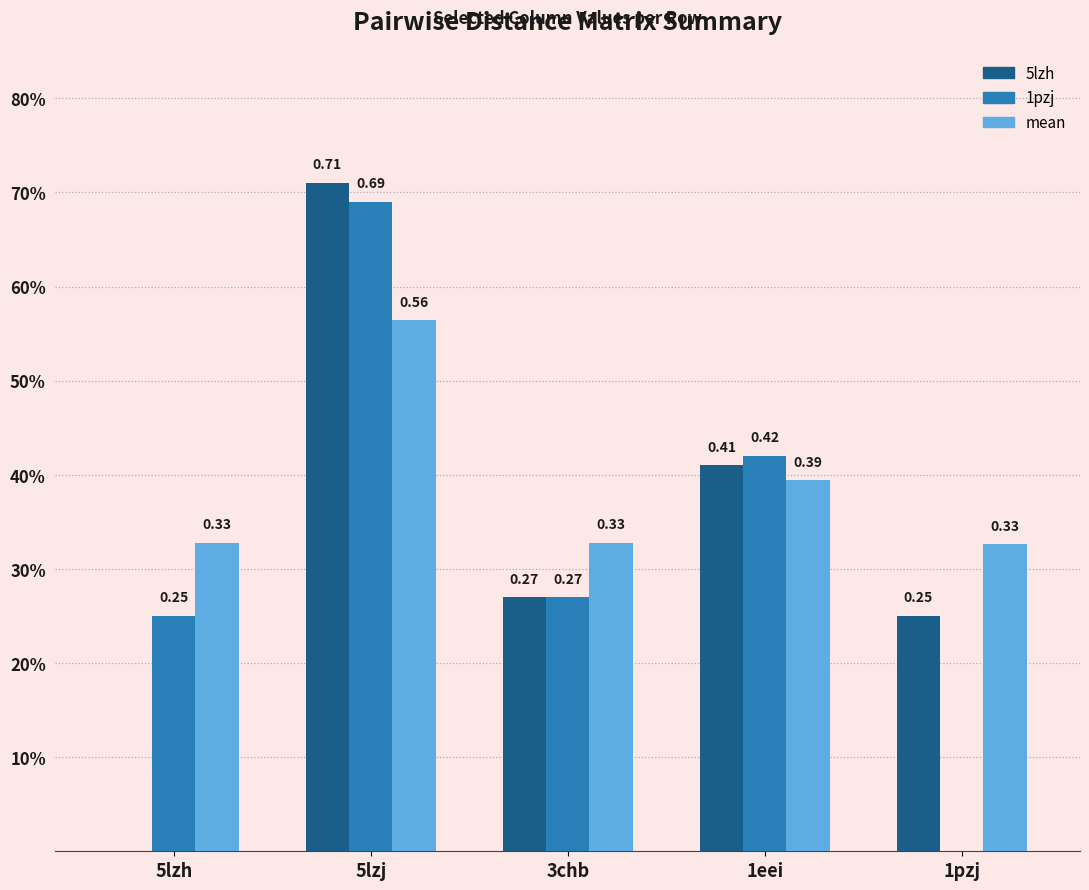

What is the average value of the 5lzh series?

0.3